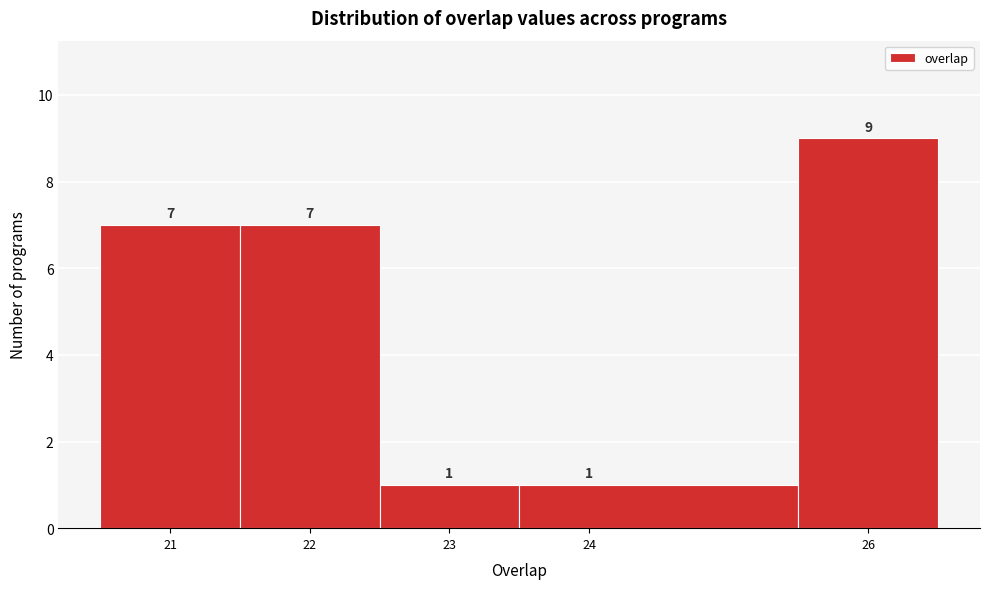

How tall is the bar that spans 25.5 to 26.5 on the x-axis?

9